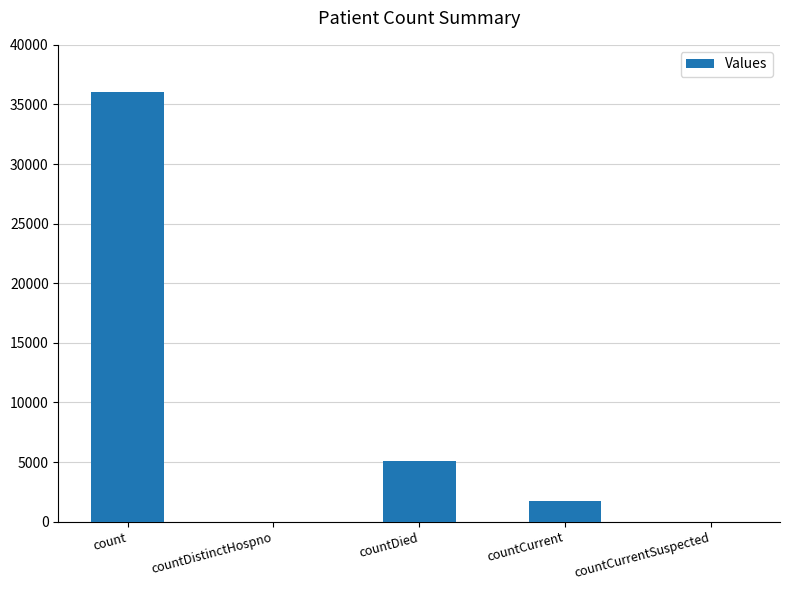

Reading right to left, extract all data points from this chart.

countCurrentSuspected=0	countCurrent=1696	countDied=5107	countDistinctHospno=0	count=36037